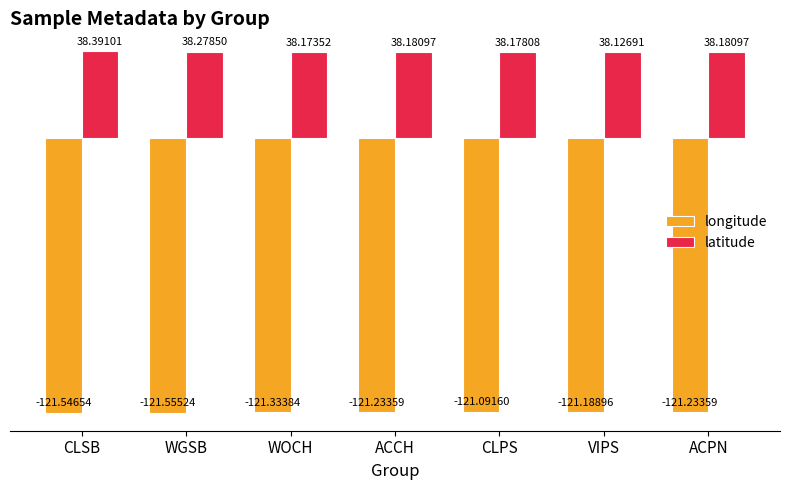

The value of longitude at WGSB is -121.6. True or false?

True